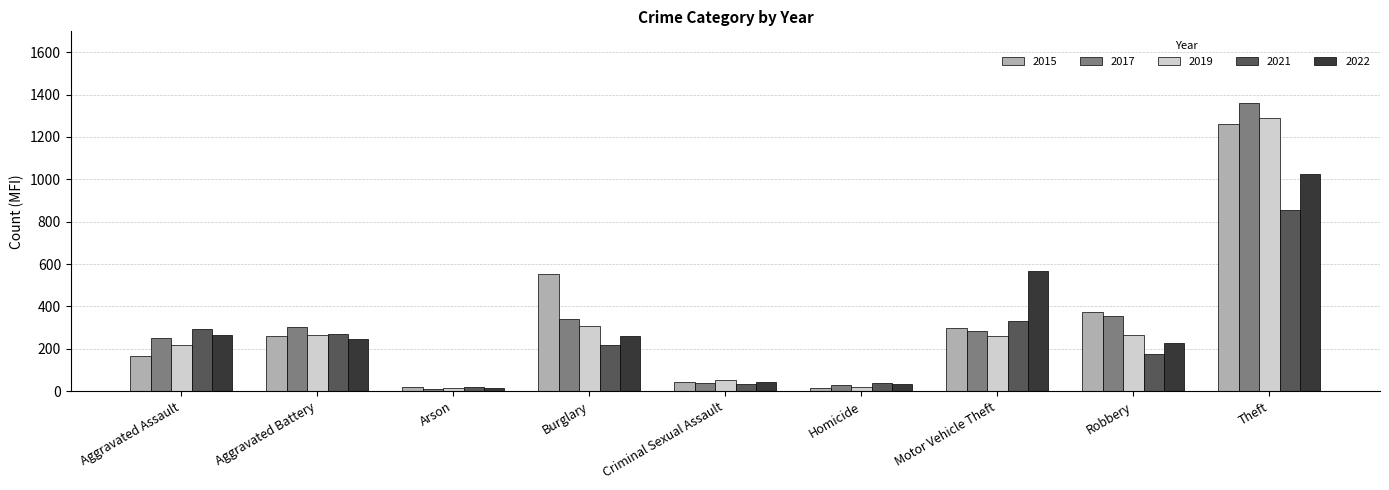

What are all the series names shown in the legend?

2015, 2017, 2019, 2021, 2022